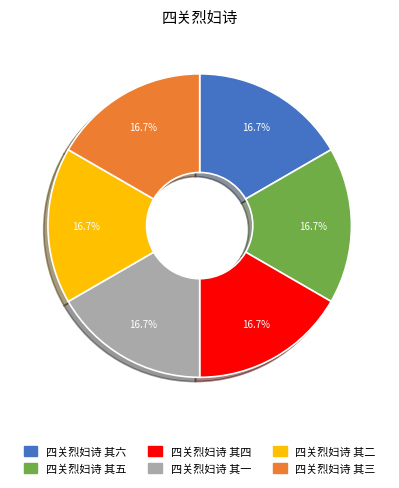

To the nearest percent, what portion does 四关烈妇诗 其五 represent?

17%